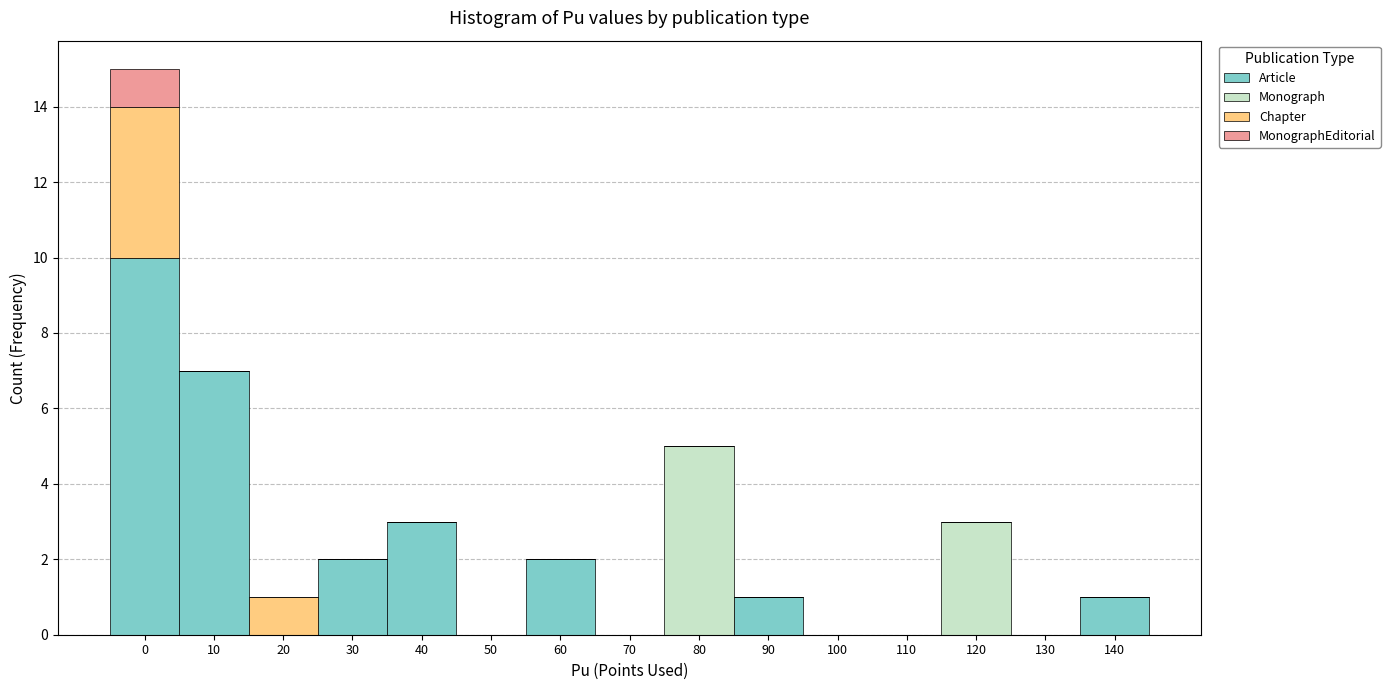

Is it true that Article equals 6 at 80?

False